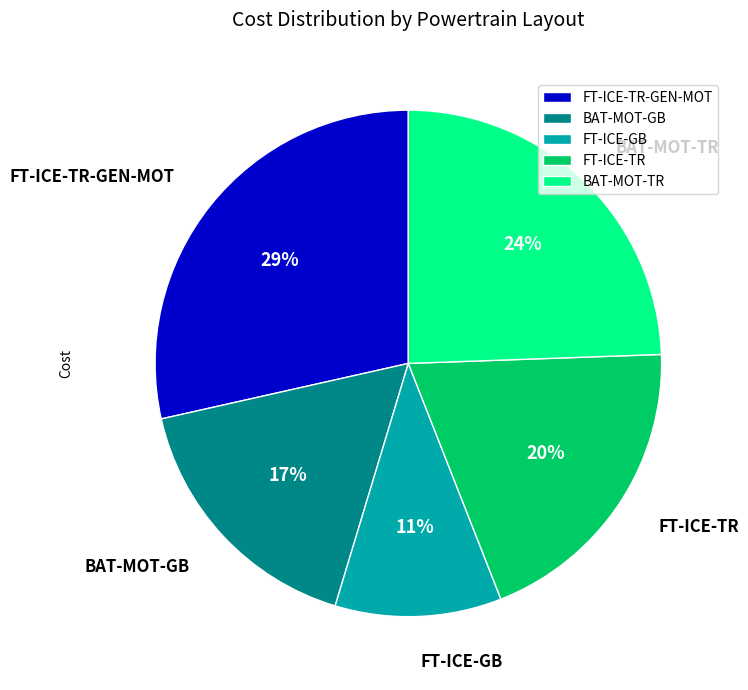

True or false: FT-ICE-GB accounts for 2% of the total.

False